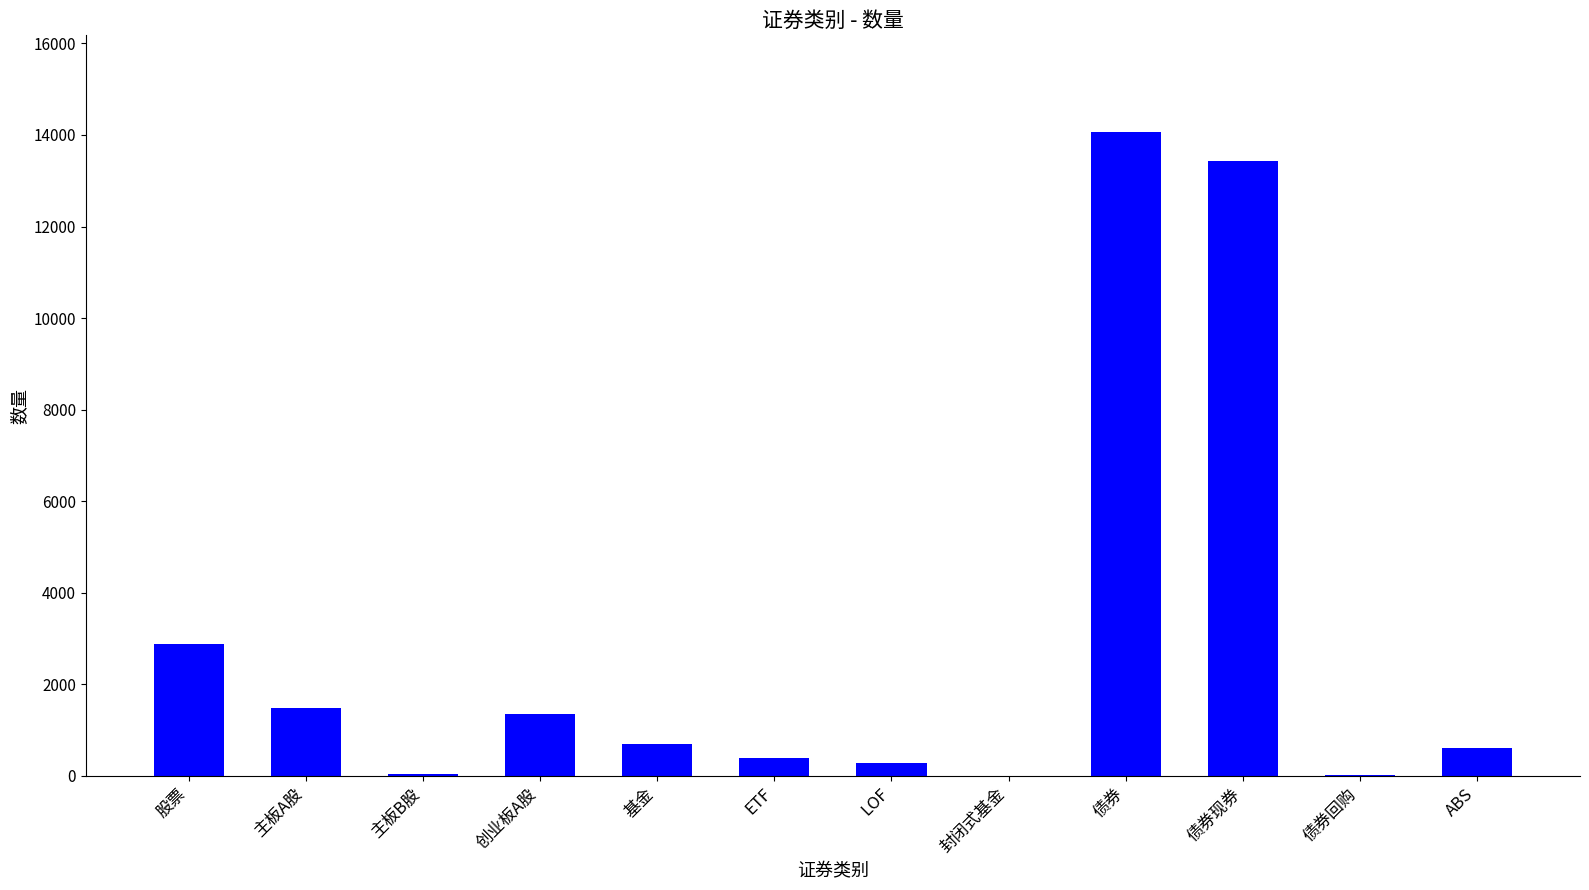

Count the number of data series in this chart.

1